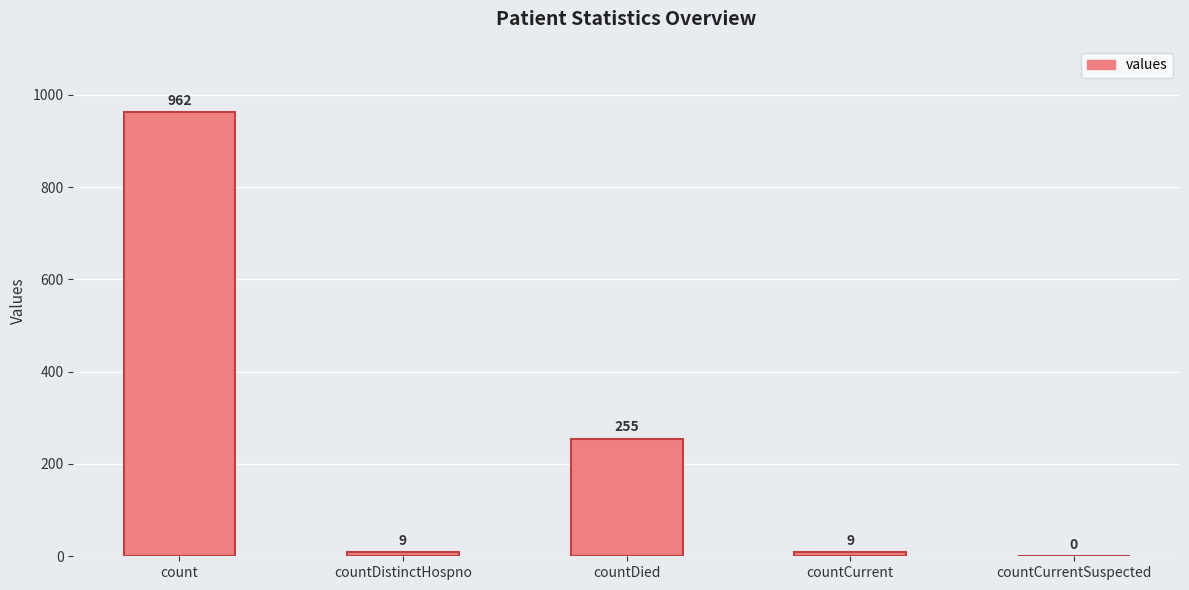

Where does the data first go above 9?

count